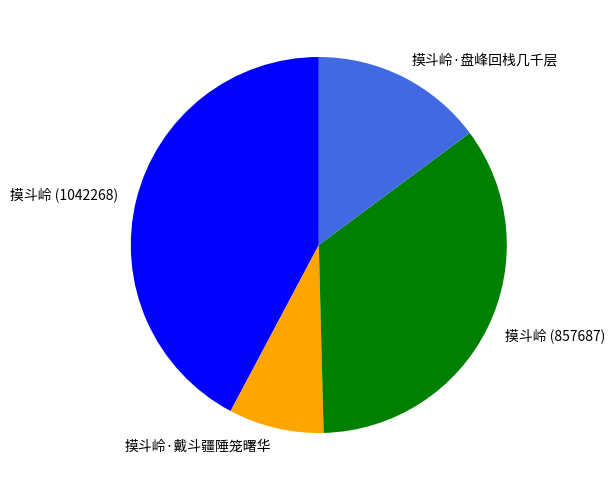

Which has a higher value, 摸斗岭 (857687) or 摸斗岭 (1042268)?

摸斗岭 (1042268)